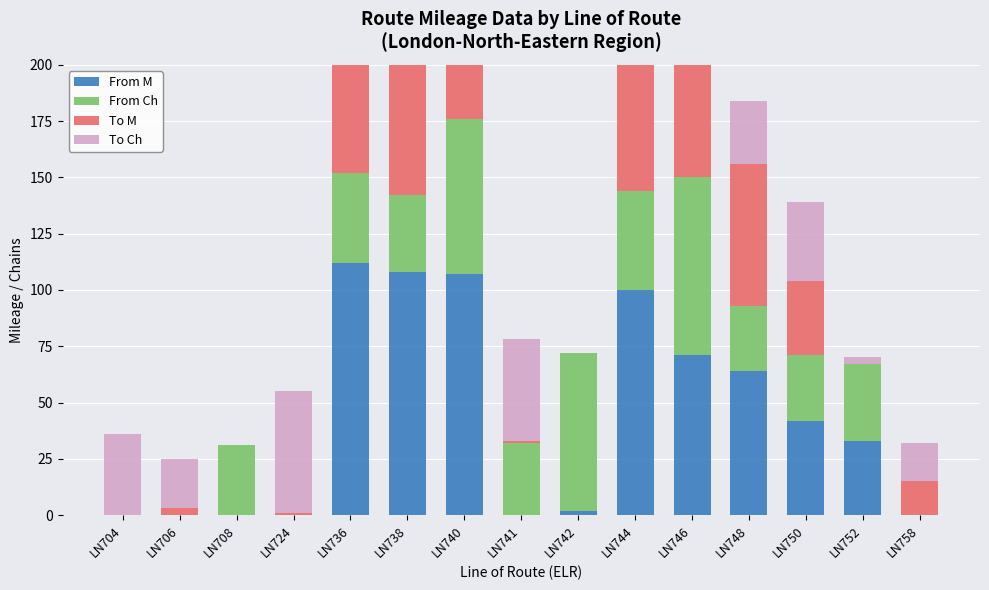

How many values in the From M series exceed 33?

7